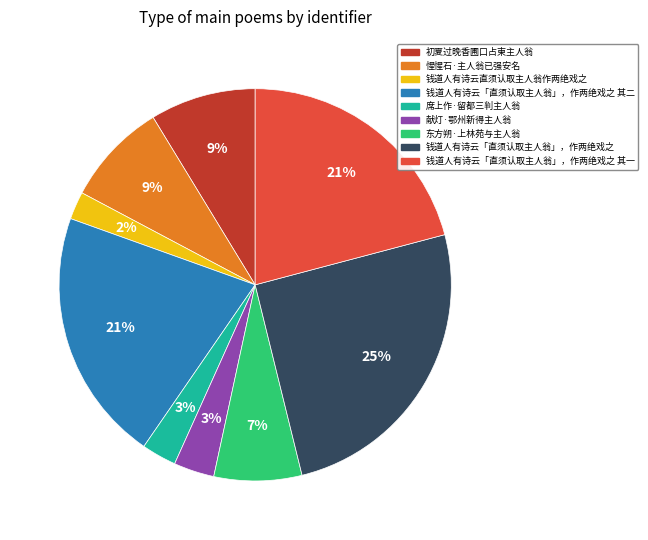

What percentage is the 钱道人有诗云直须认取主人翁作两绝戏之 slice, to the nearest percent?

2%